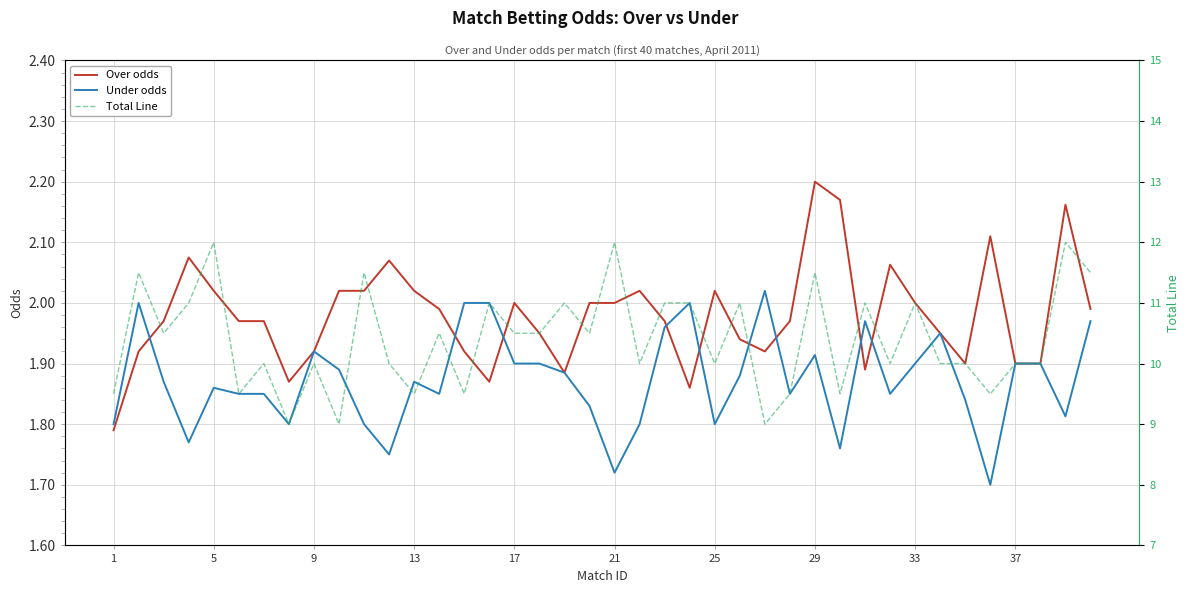

Is the value of Under odds at 17 greater than the value of Over odds at 21?

No